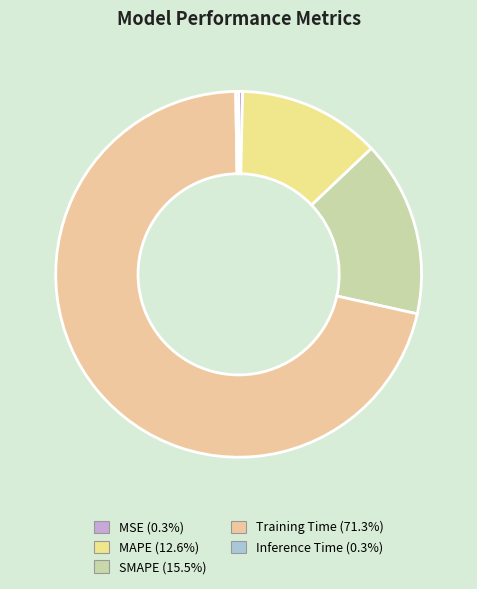

How many segments does this pie chart have?

5